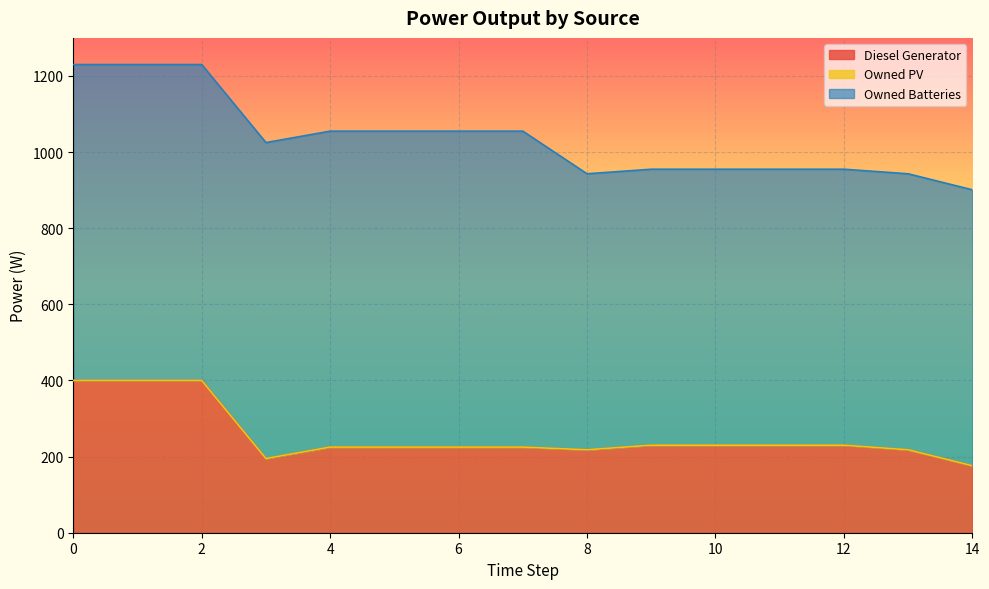

Which series changed the most between 4 and 7?

Diesel Generator